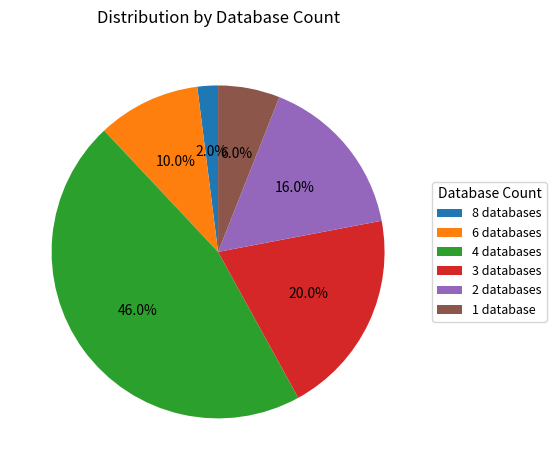

Which slice is the largest?

4 databases